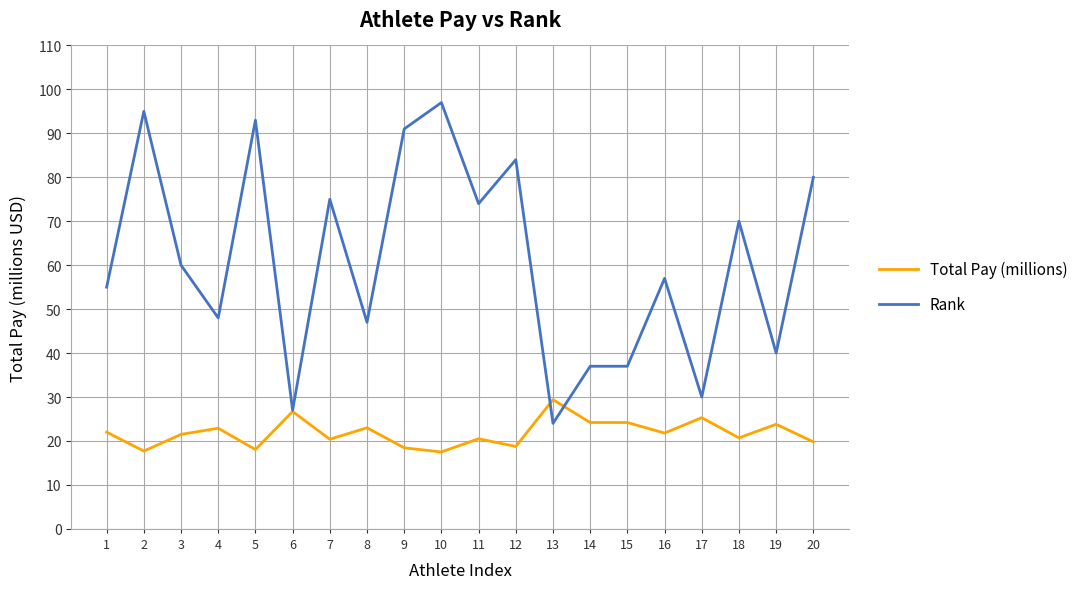

How many series are shown in this chart?

2